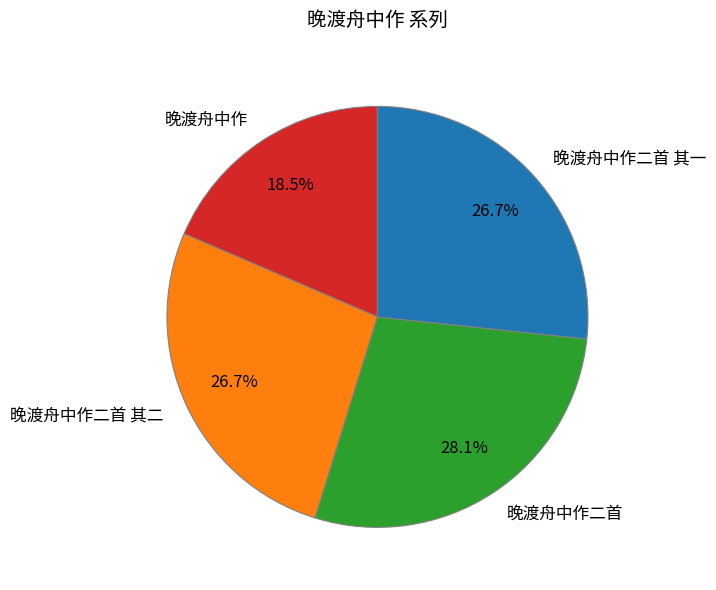

Combined, do 晚渡舟中作 and 晚渡舟中作二首 其一 account for over 50%?

No